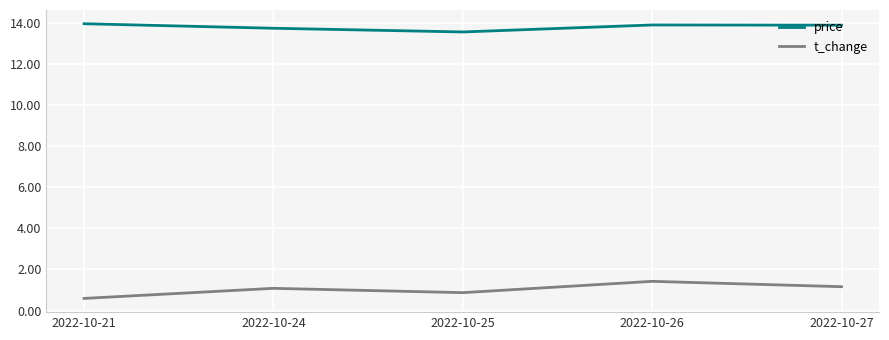

Is it true that t_change equals 0.6 at 2022-10-21?

True